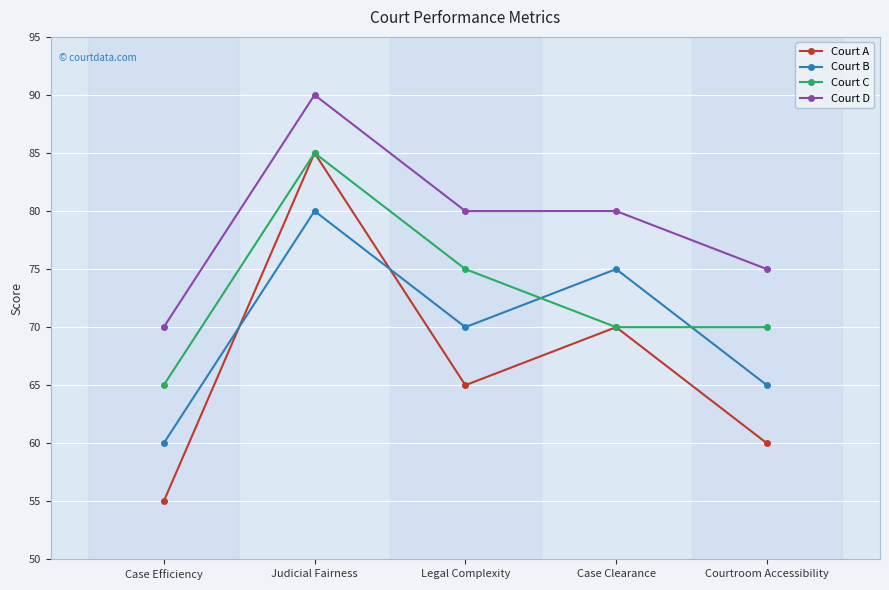

At how many categories does at least one series exceed 78?

3